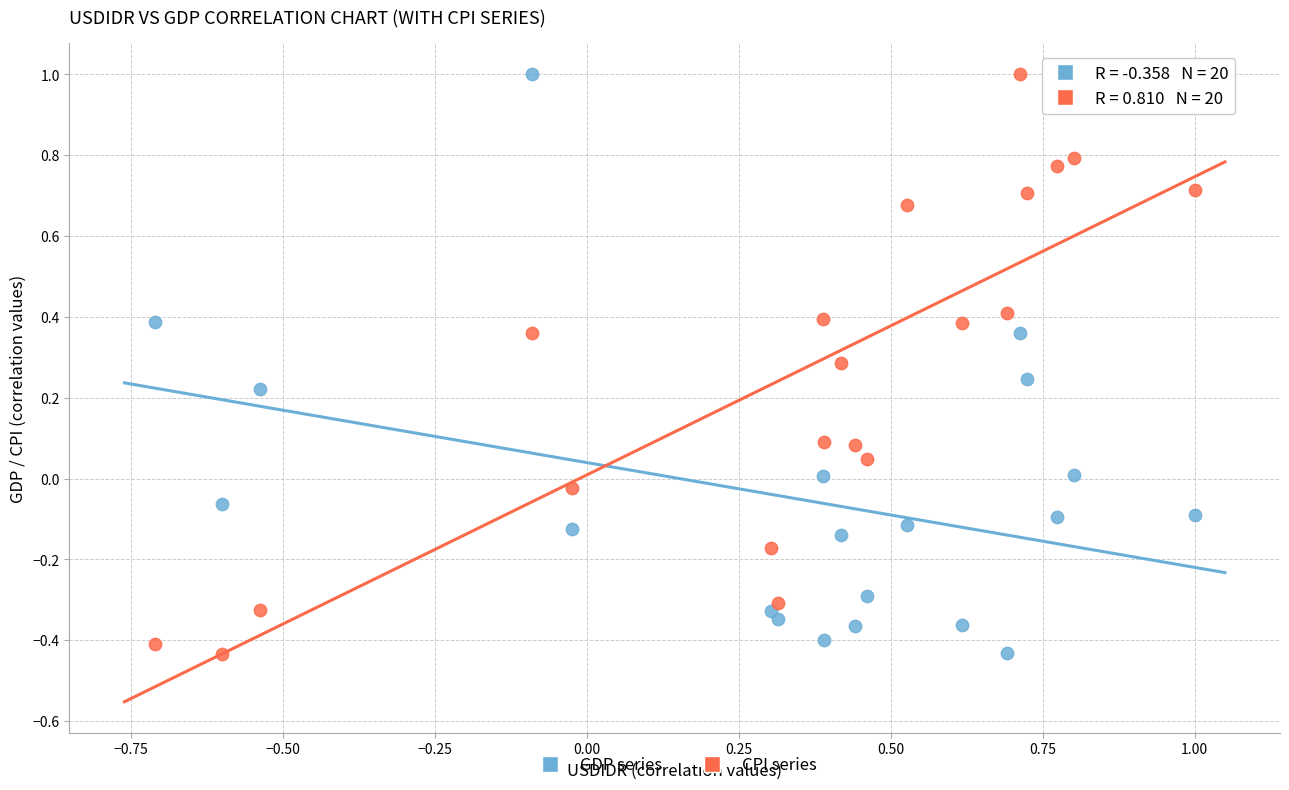

What is the X range (max minus min) for the scatter plot?

1.7